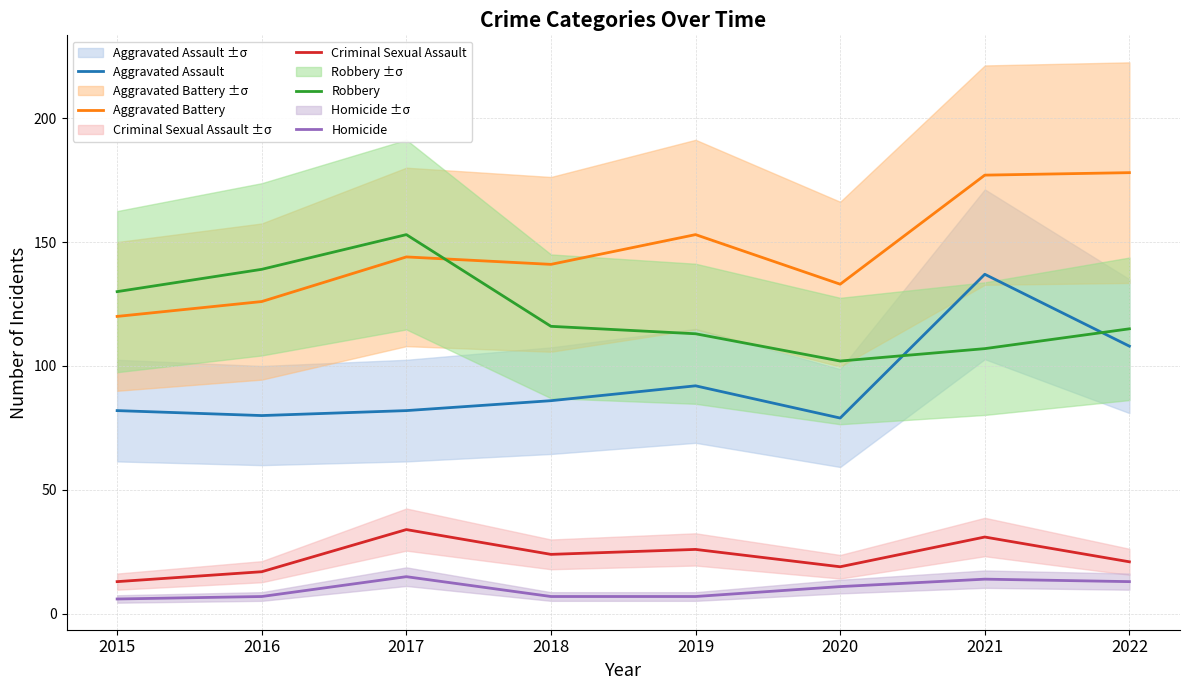

Reading left to right, what are all the values shown in this chart?

Aggravated Assault: 2015=82	2016=80	2017=82	2018=86	2019=92	2020=79	2021=137	2022=108
Aggravated Battery: 2015=120	2016=126	2017=144	2018=141	2019=153	2020=133	2021=177	2022=178
Criminal Sexual Assault: 2015=13	2016=17	2017=34	2018=24	2019=26	2020=19	2021=31	2022=21
Robbery: 2015=130	2016=139	2017=153	2018=116	2019=113	2020=102	2021=107	2022=115
Homicide: 2015=6	2016=7	2017=15	2018=7	2019=7	2020=11	2021=14	2022=13